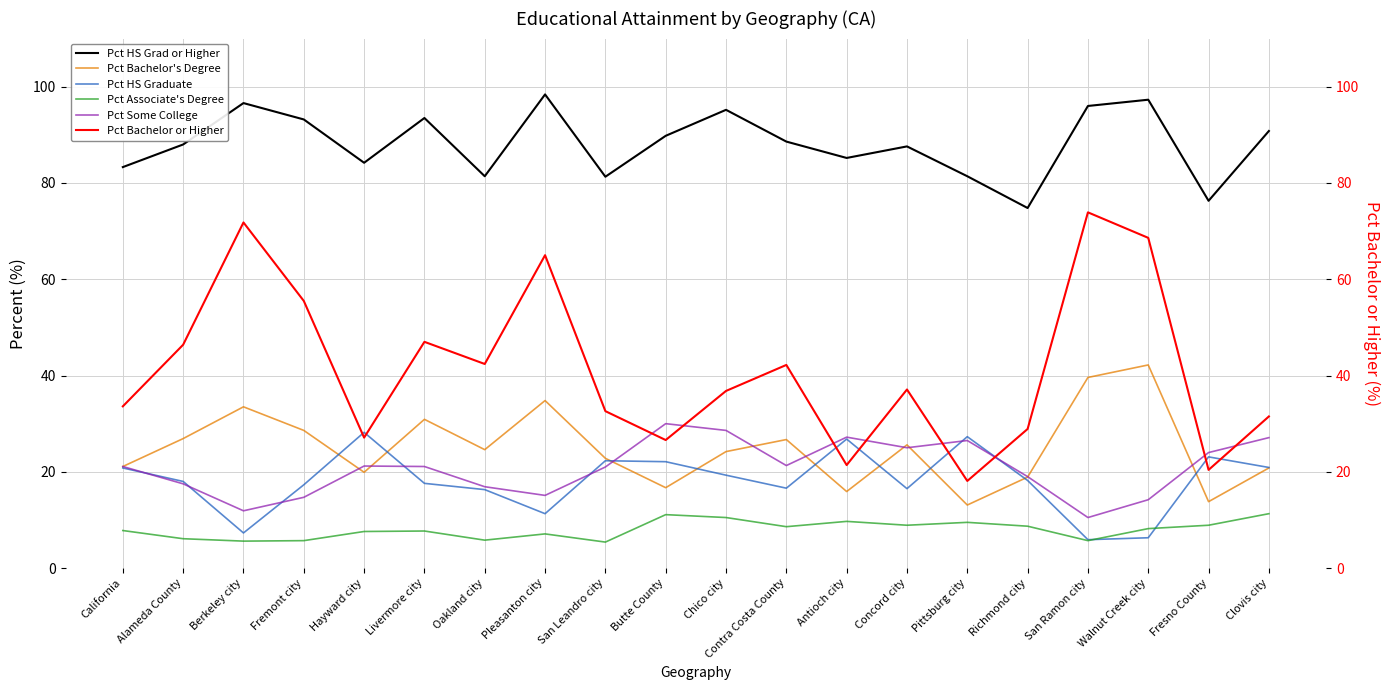

At which category is the sum across all series the highest?

Walnut Creek city